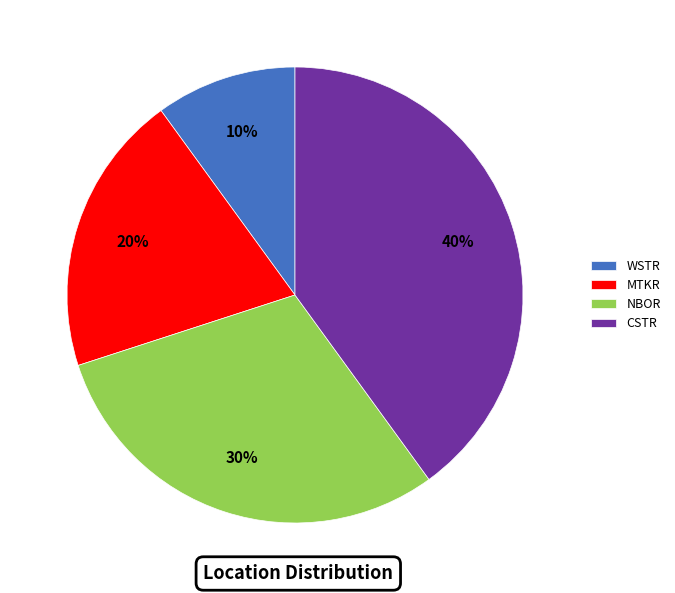

Is the sum of NBOR and WSTR greater than half?

No